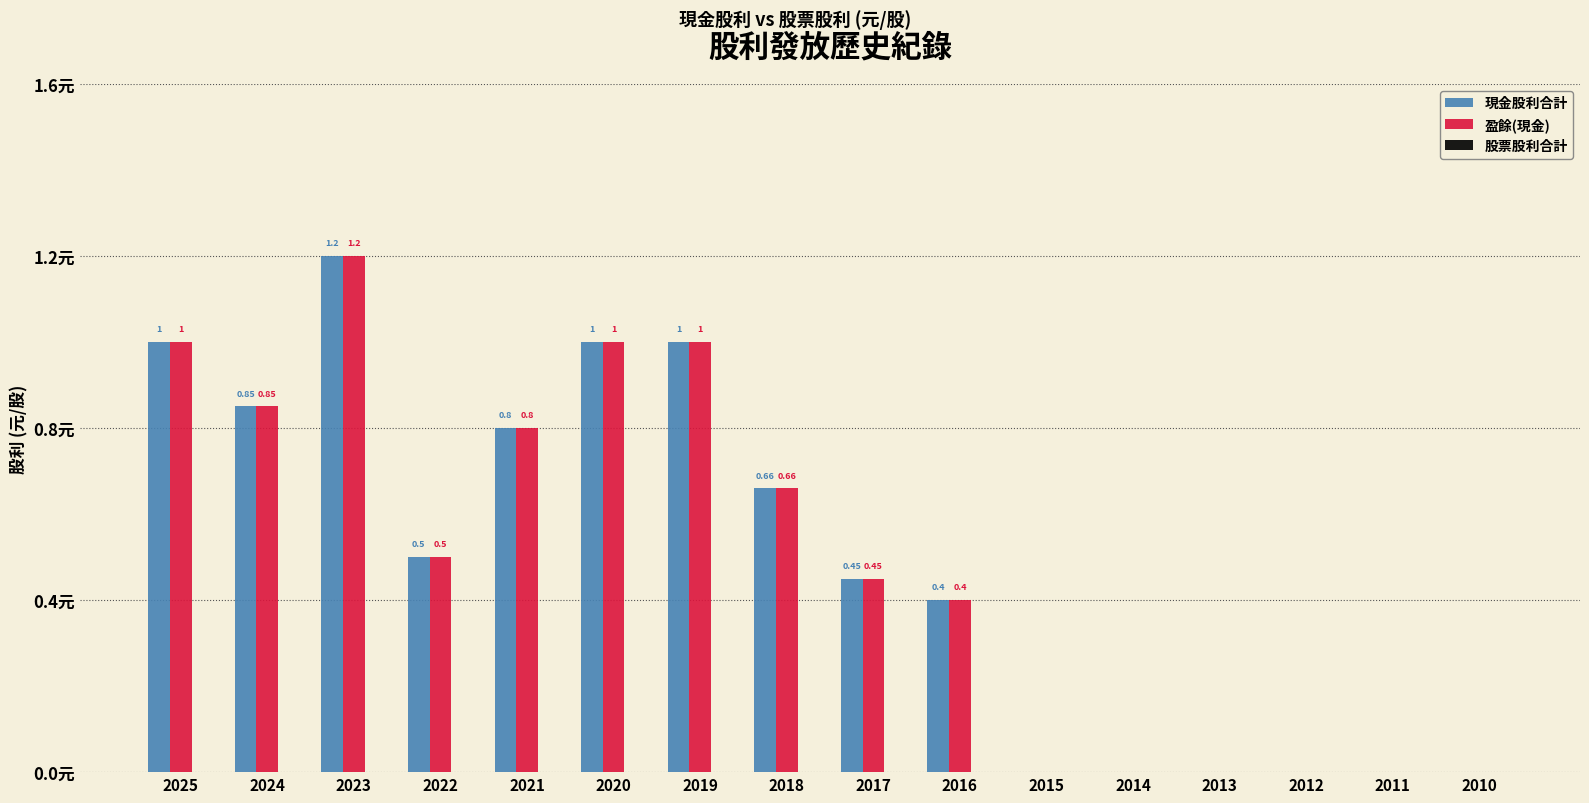

Is the value of 盈餘(現金) at 2025 greater than the value of 現金股利合計 at 2015?

Yes